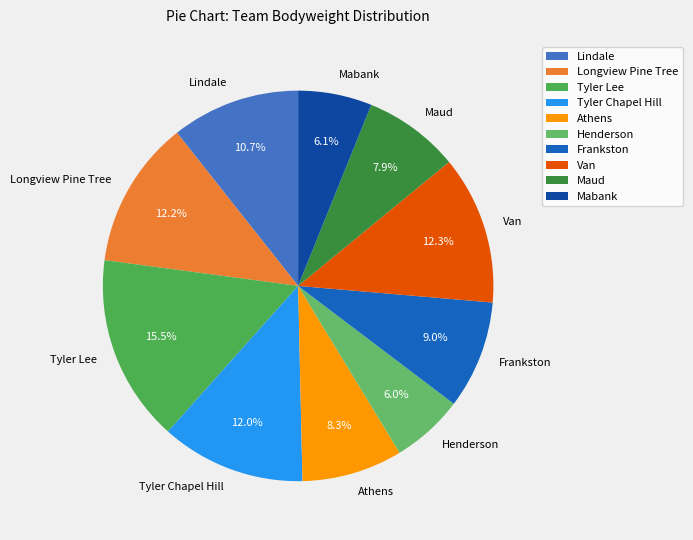

Is there any slice that represents more than half of the pie?

No